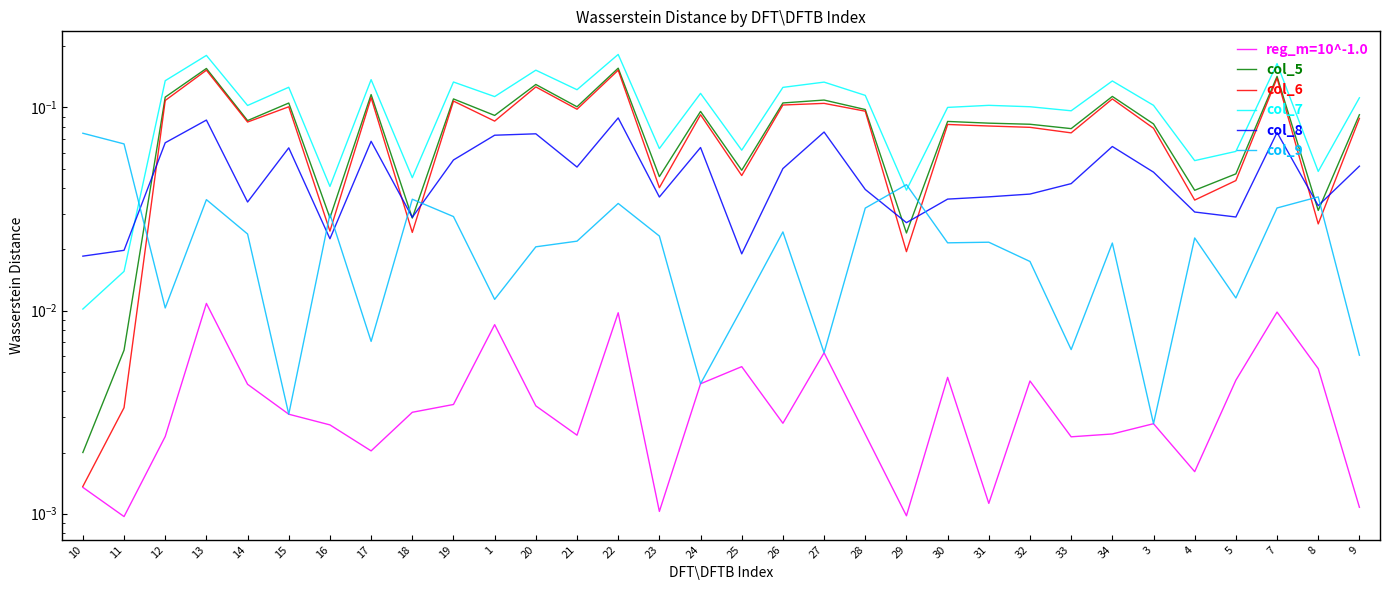

What position from the left is 16?

7